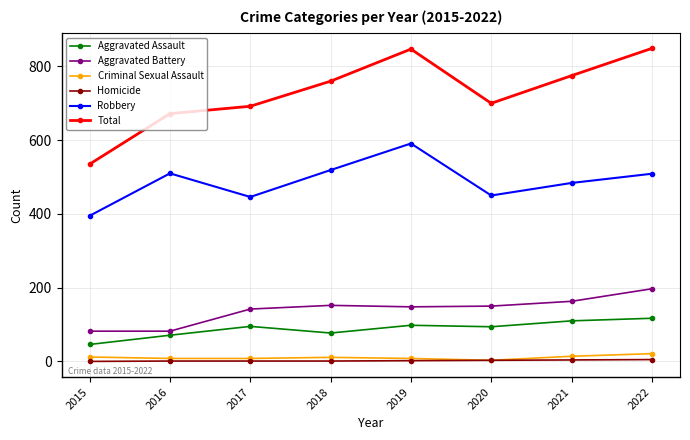

Does the chart have visible grid lines?

Yes